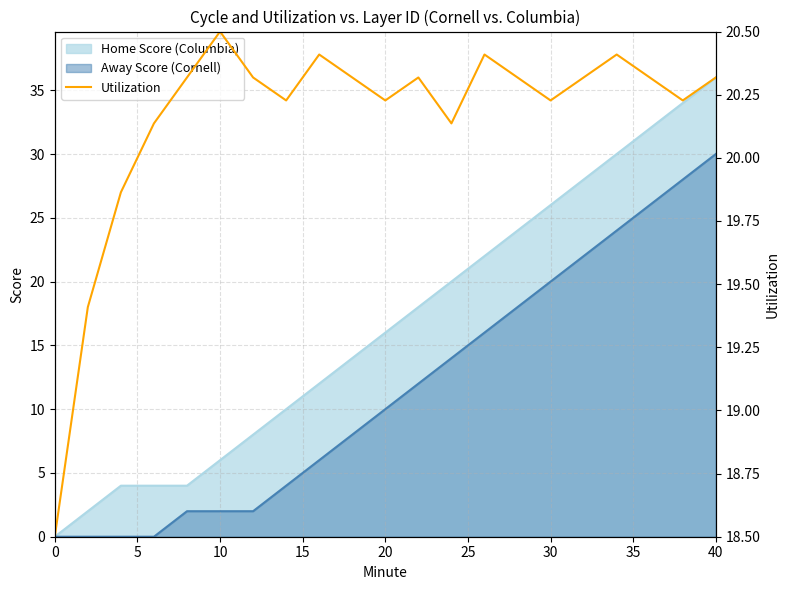

What is the highest value of the Away Score (Cornell) series?

30